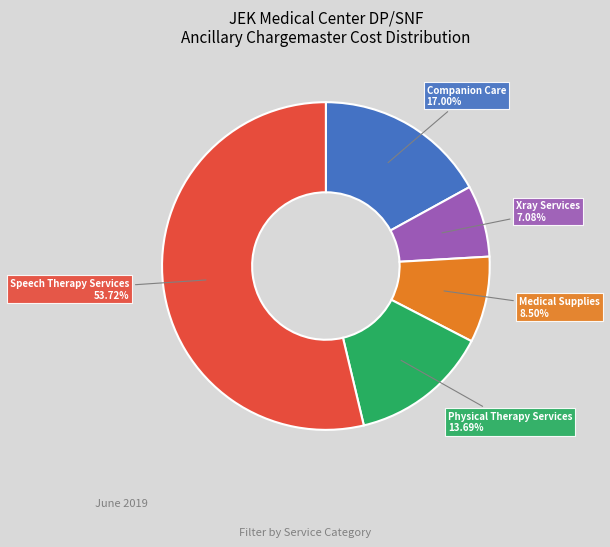

Is there any slice that represents more than half of the pie?

Yes